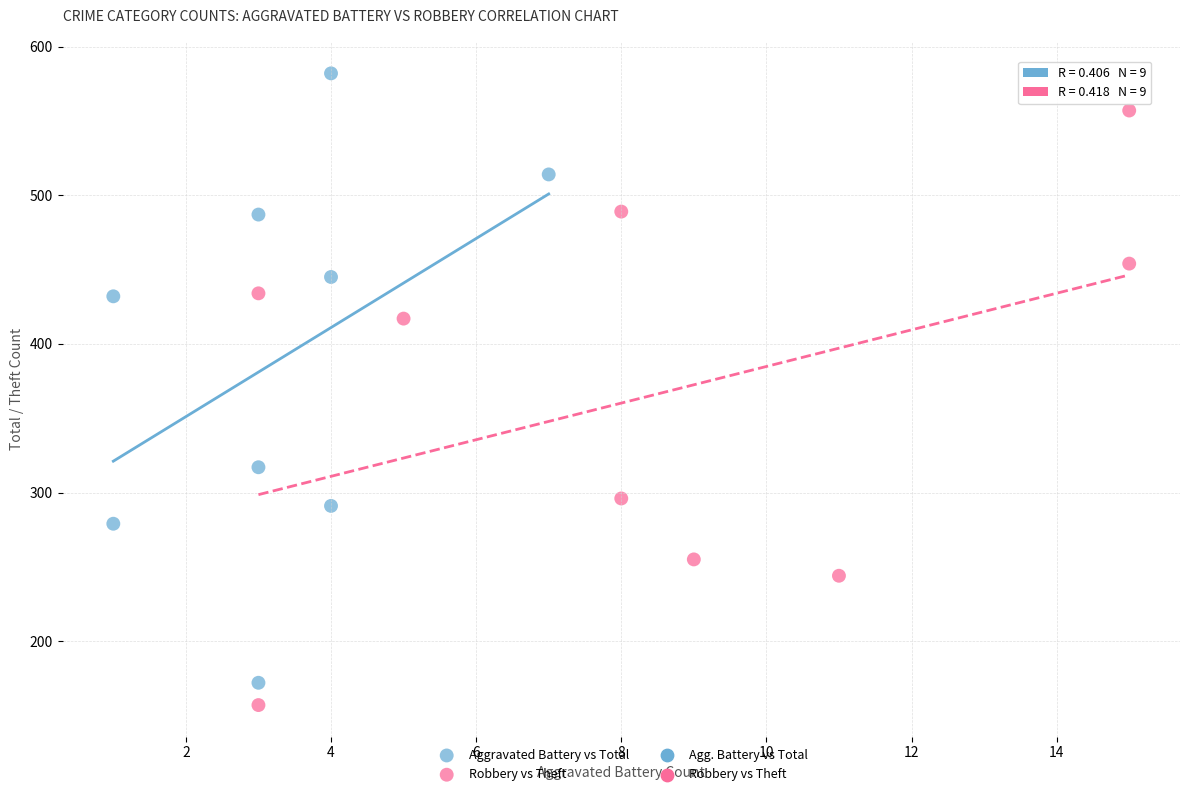

Which series reaches the maximum Y coordinate?

Aggravated Battery vs Total